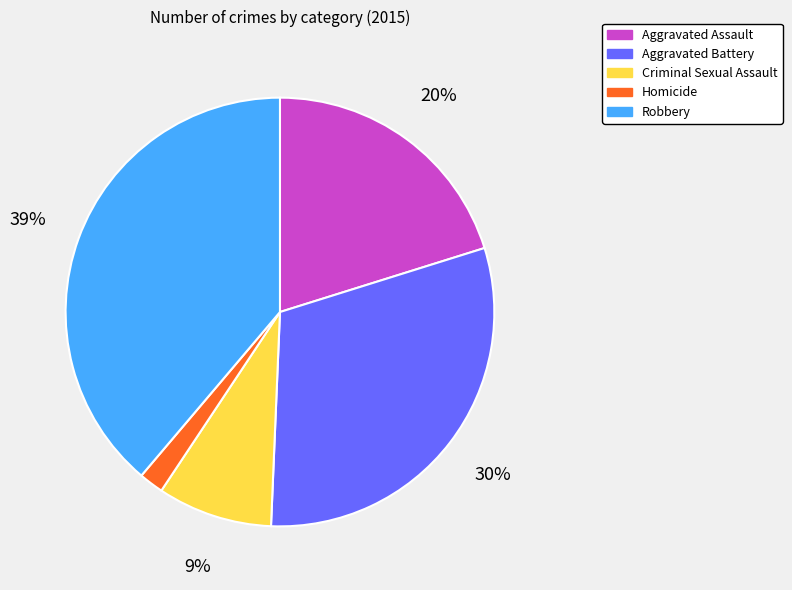

Which slice is the largest?

Robbery